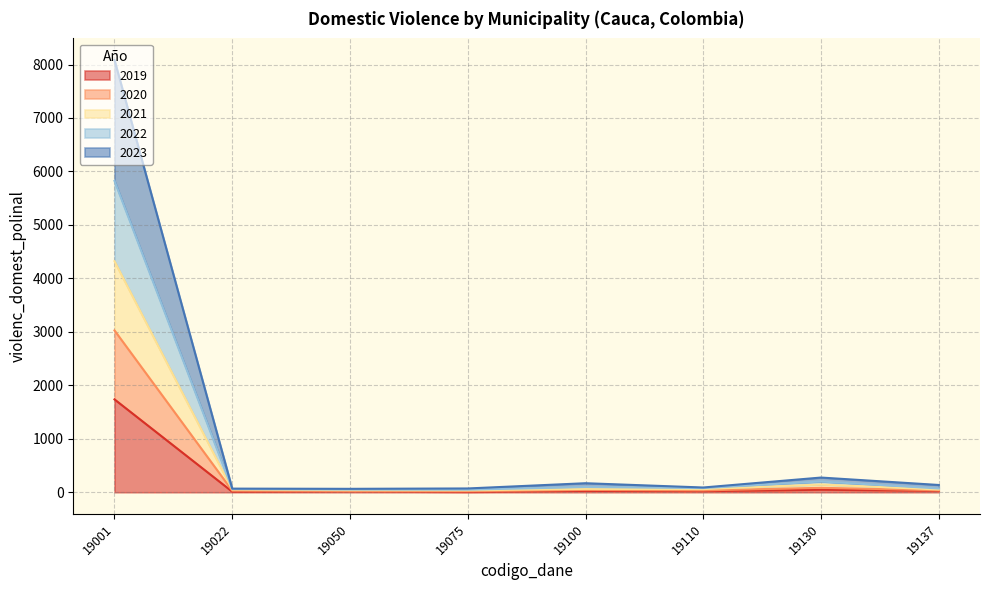

True or false: 2019 has a value of 1737 at 19001.

True